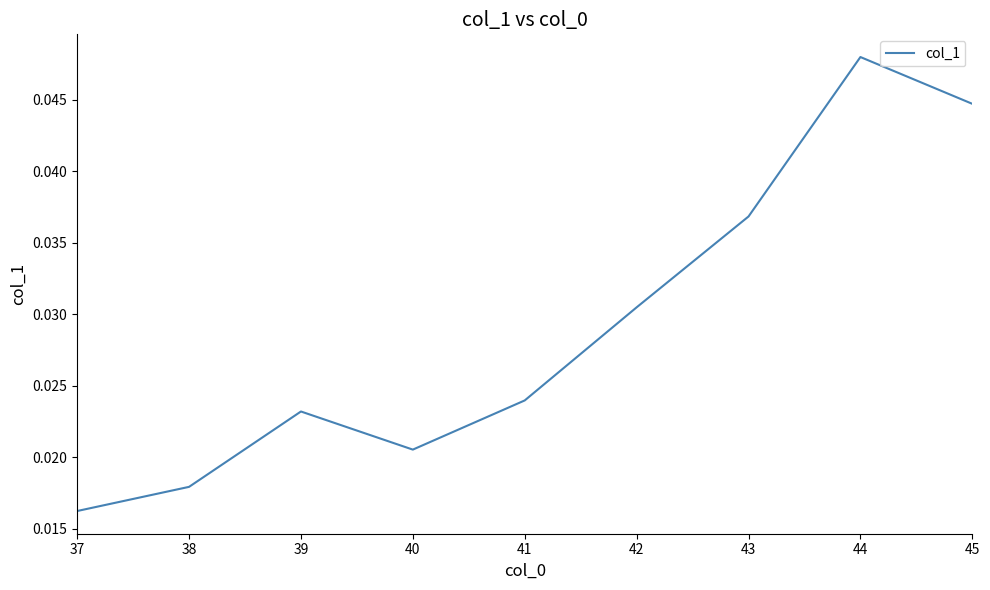

Which has a higher value, 37 or 42?

42